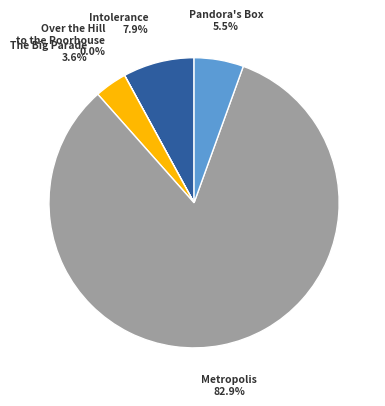

How much of the chart is everything except The Big Parade?

96.4%